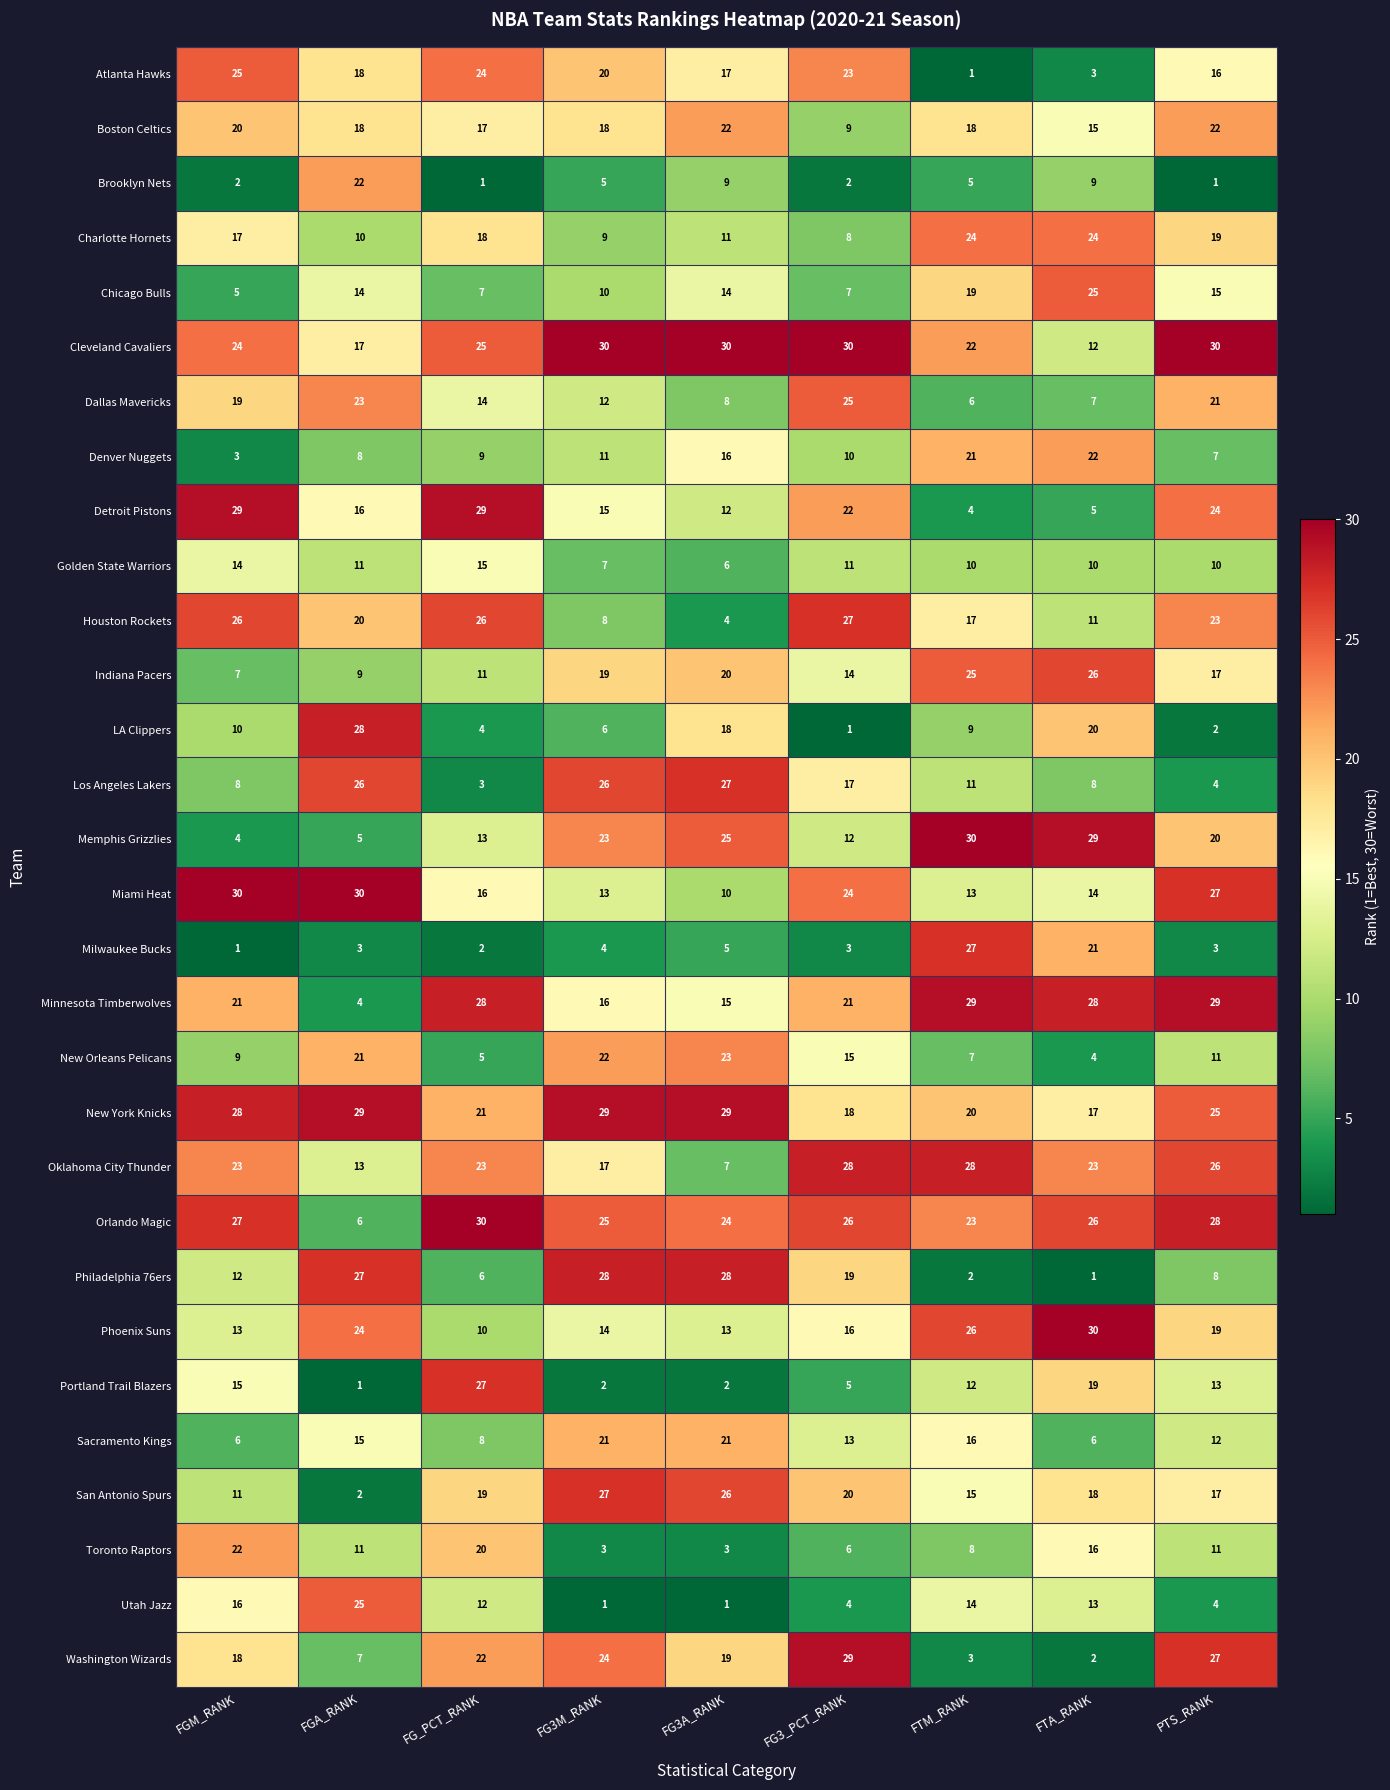

Where is Indiana Pacers nearest to the value 16?

PTS_RANK